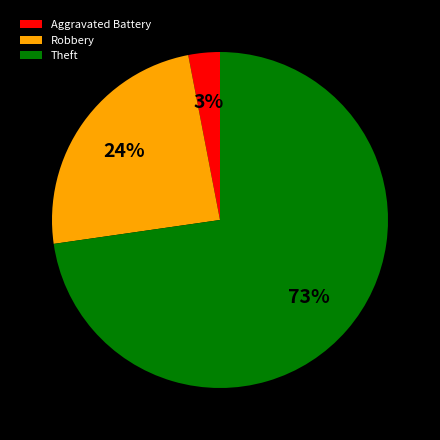

Which has a higher value, Robbery or Theft?

Theft